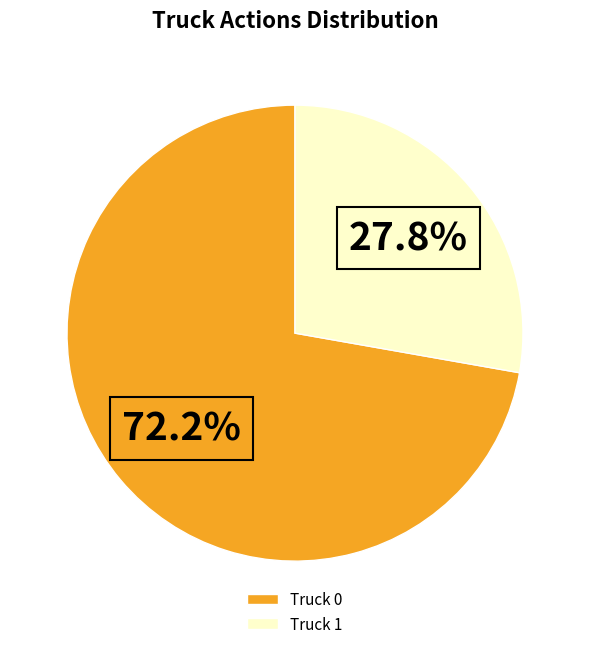

What percentage is the Truck 0 slice, to the nearest percent?

72%